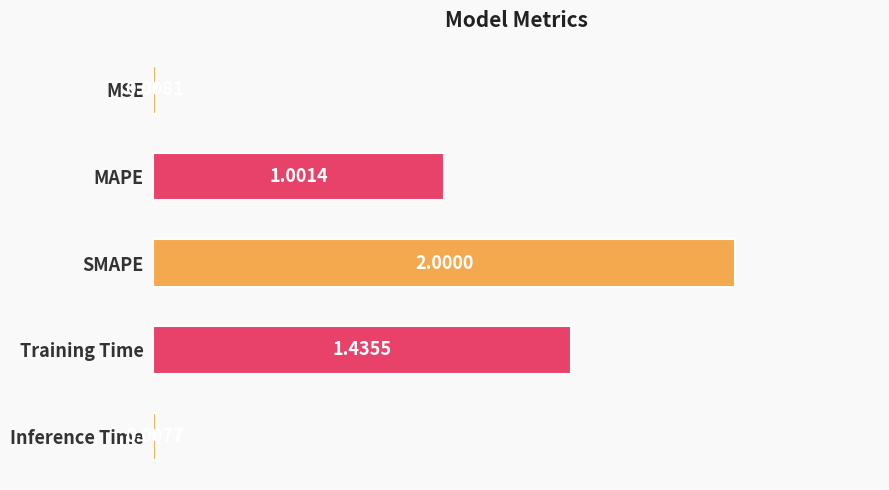

Which category has the lowest value across all series?

Inference Time